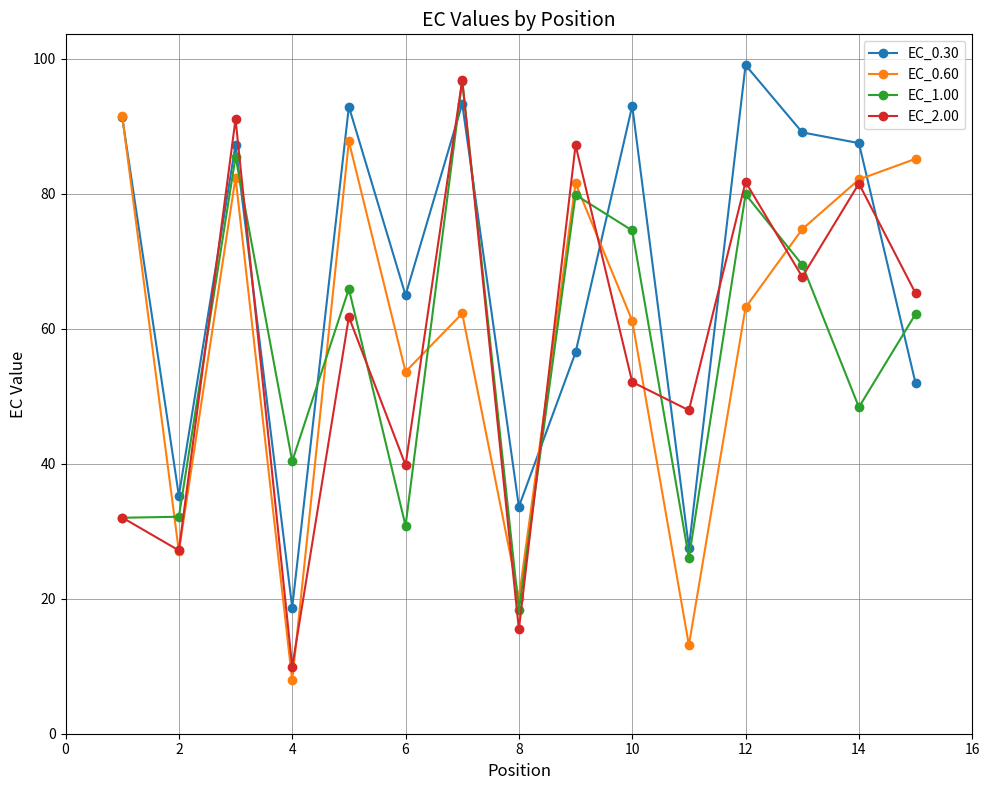

True or false: EC_1.00 and EC_0.30 intersect in this chart.

True